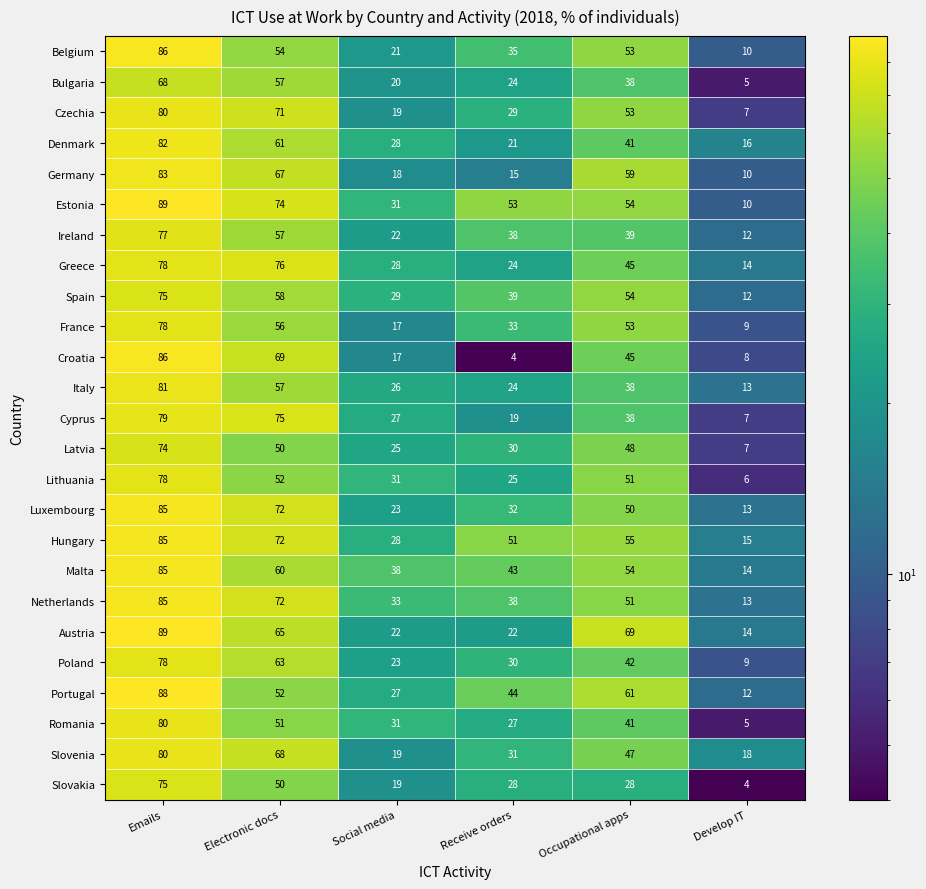

Which series has the largest total across all categories?

Estonia